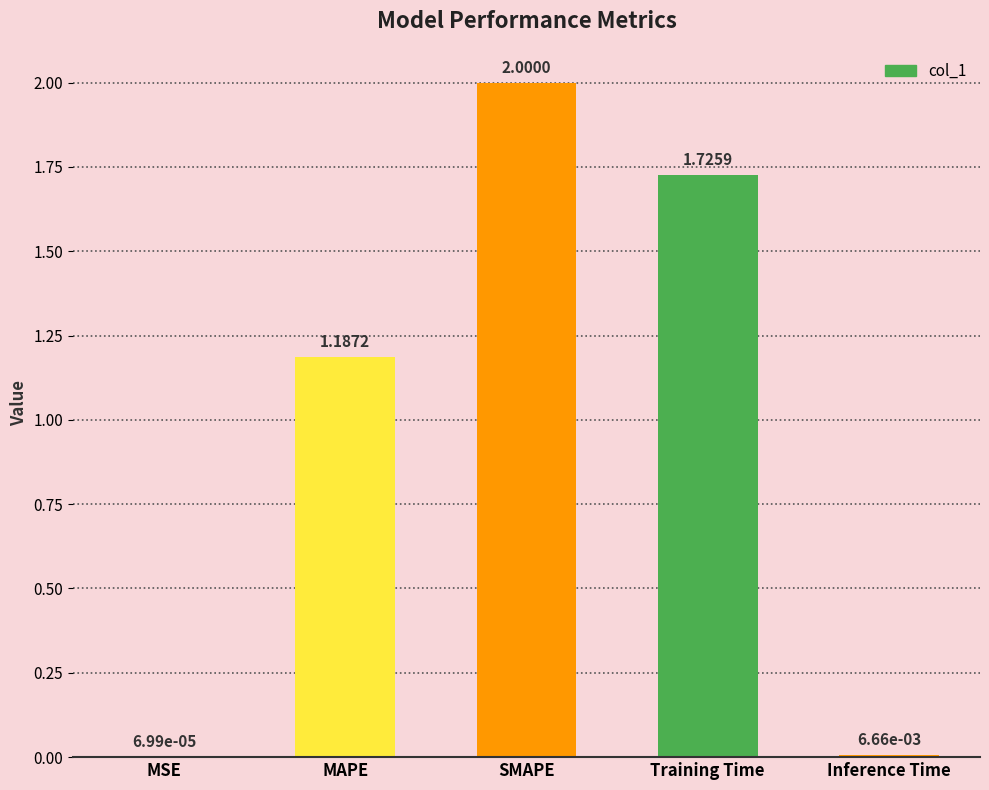

At which category does the chart reach its peak across all series?

SMAPE